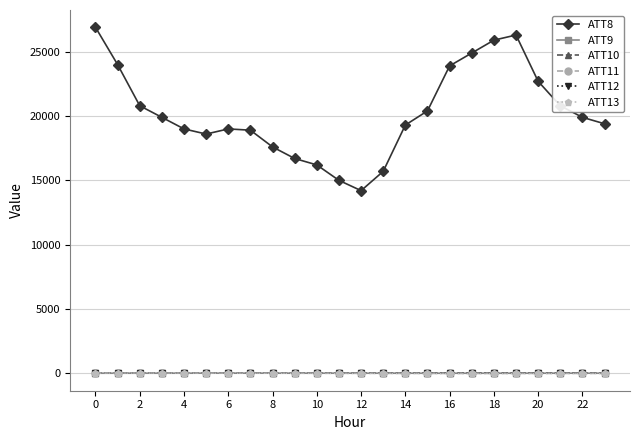

In ATT13, how many points are higher than both neighbors (excluding endpoints)?

2